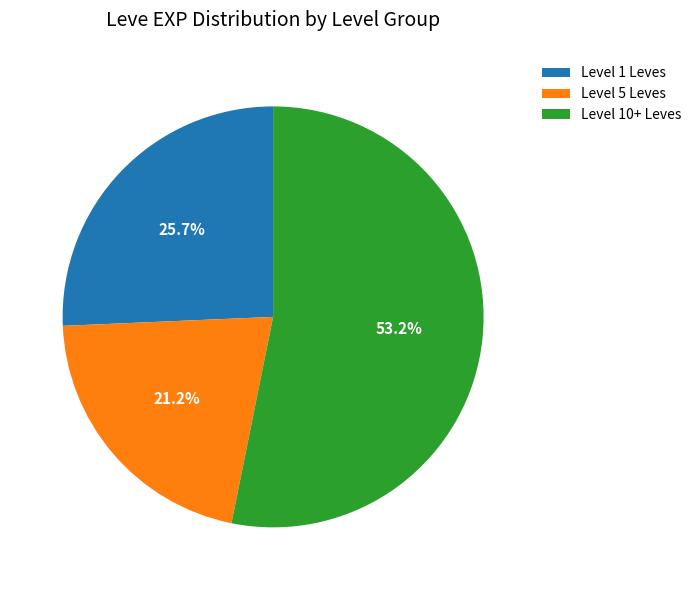

To the nearest percent, what is the average slice percentage?

33%